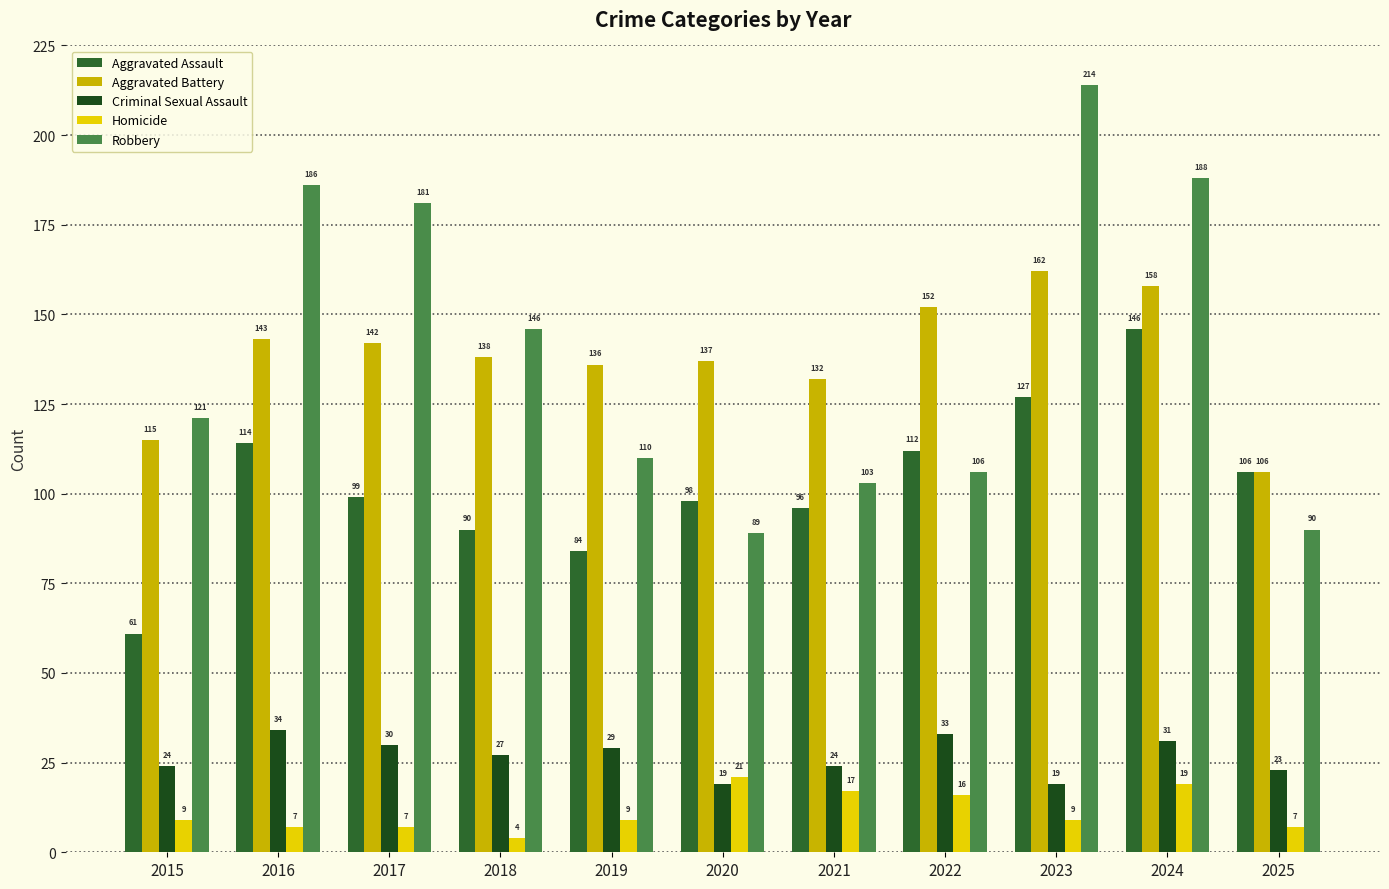

At 2015, list the series in order from largest to smallest.

Robbery, Aggravated Battery, Aggravated Assault, Criminal Sexual Assault, Homicide